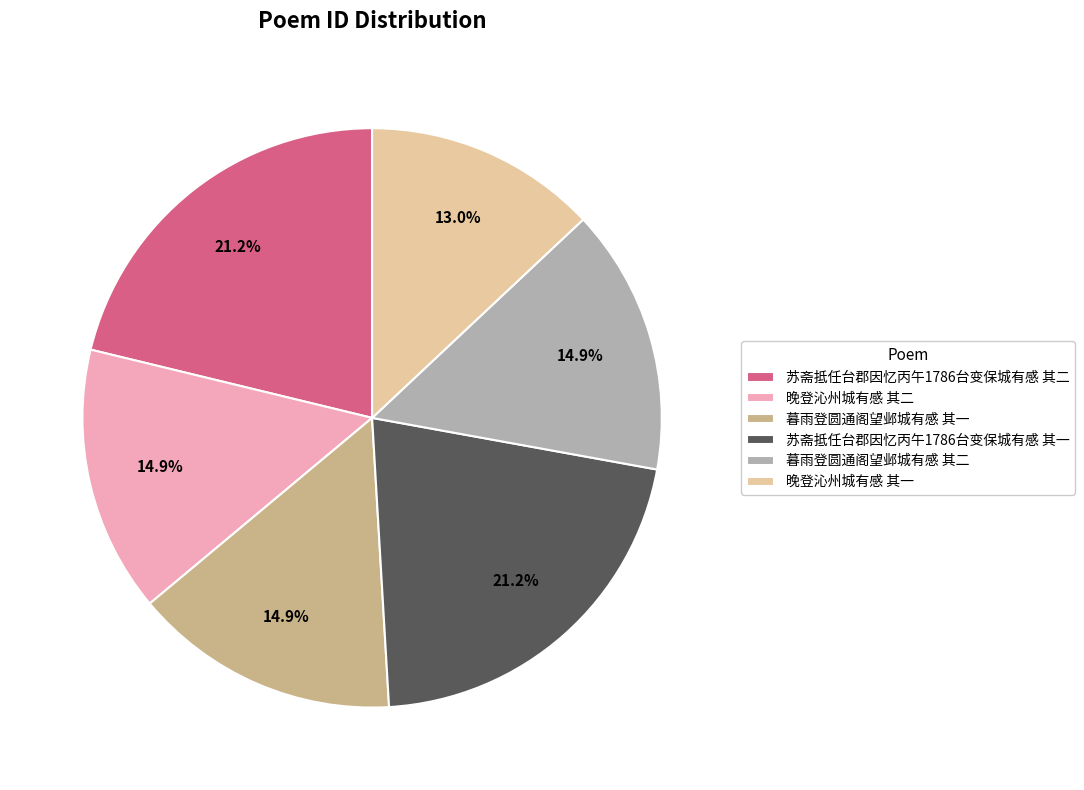

To the nearest percent, what is the difference between the 暮雨登圆通阁望邺城有感 其一 and 晚登沁州城有感 其一 slice percentages?

2%